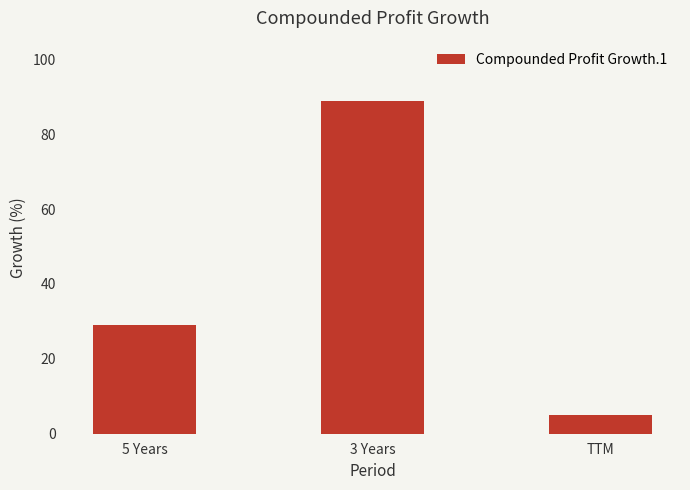

The value at 3 Years is 89. True or false?

True